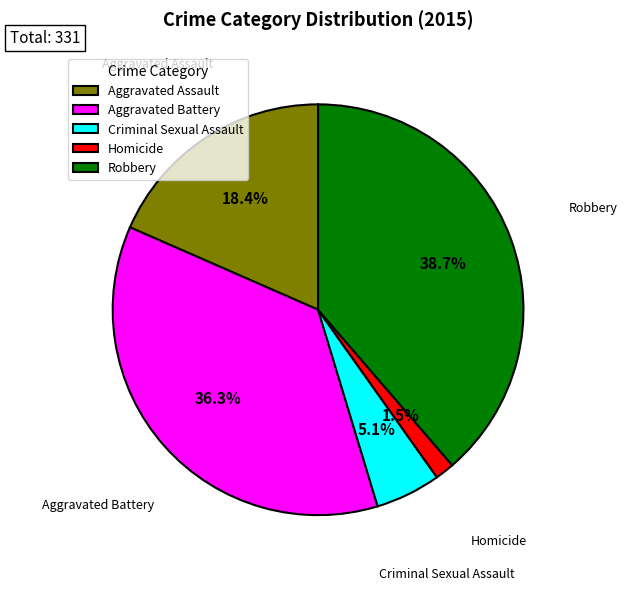

The Aggravated Assault slice represents 18% of the pie. True or false?

True